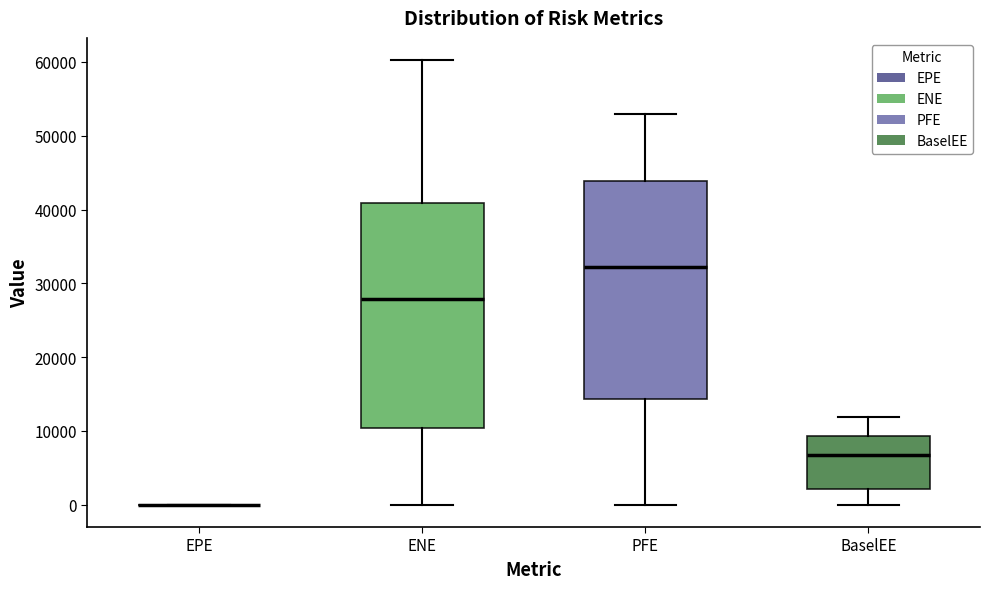

Reading left to right, read every box against the y-axis: the position of its median line, the range the box covers, and the ends of its whiskers. The values are not printed on the chart, so give them approximately, as read against the axis.

EPE: box collapsed to a line at 0, whiskers 0 to 0
ENE: median 28000, box 10000 to 41000, whiskers 0 to 60000
PFE: median 32000, box 14000 to 44000, whiskers 0 to 53000
BaselEE: median 7000, box 2000 to 9000, whiskers 0 to 12000